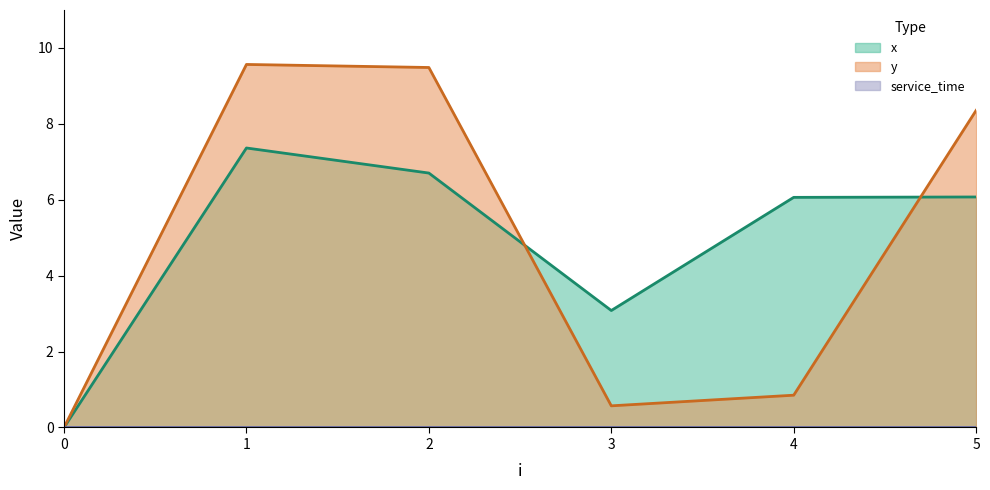

True or false: y_line and x_line cross at least once.

True